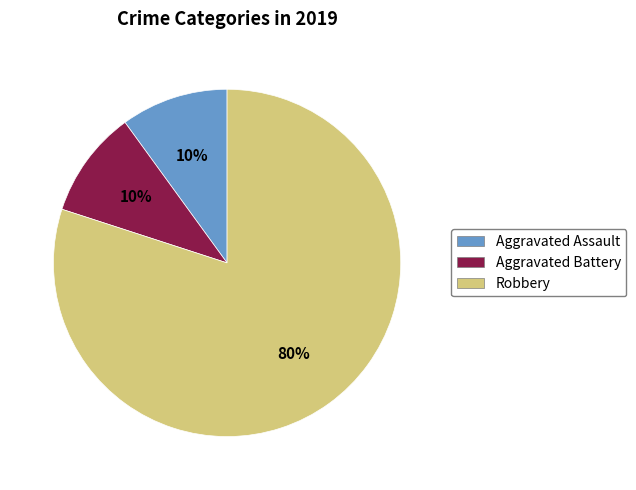

How many segments does this pie chart have?

3